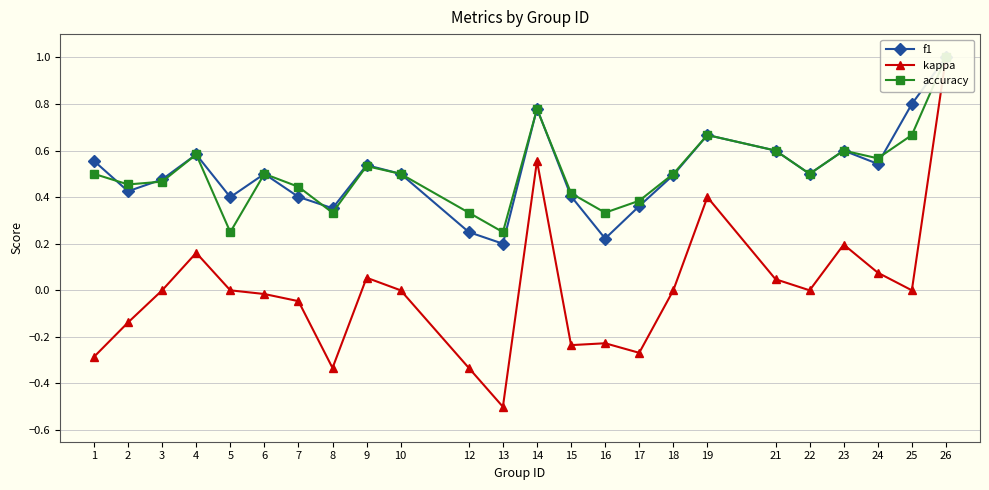

The accuracy series shows 1.0 at 14. True or false?

False